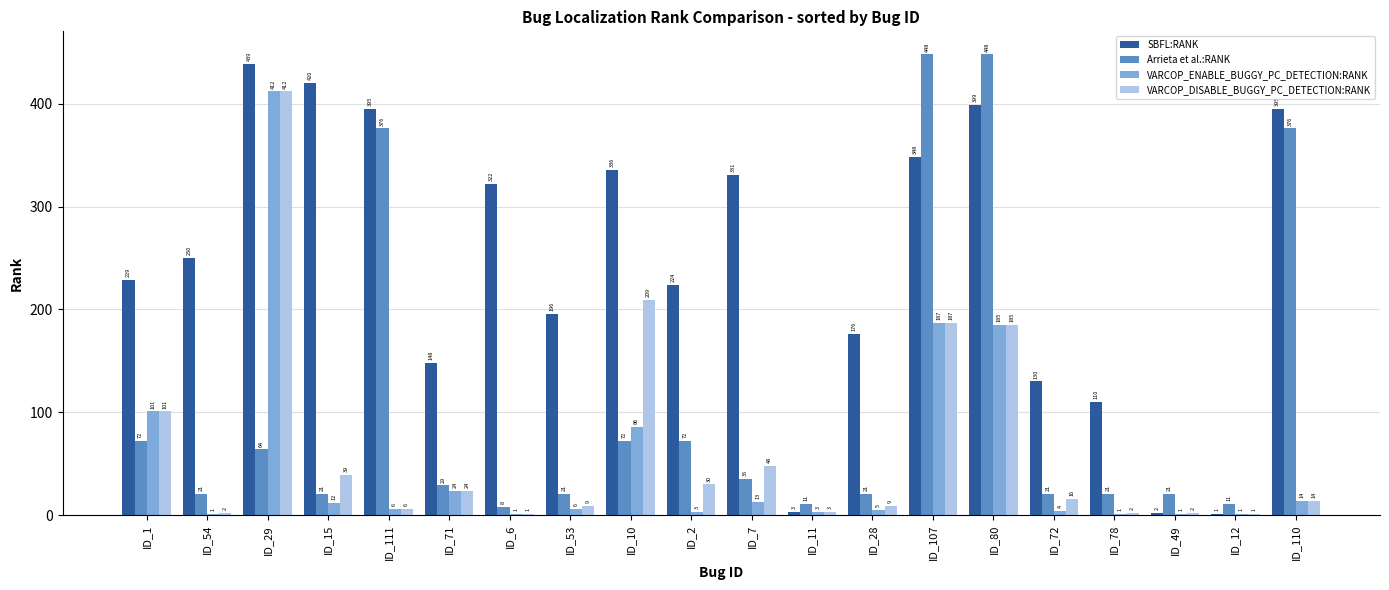

Which series has the largest range (max minus min)?

Arrieta et al.:RANK